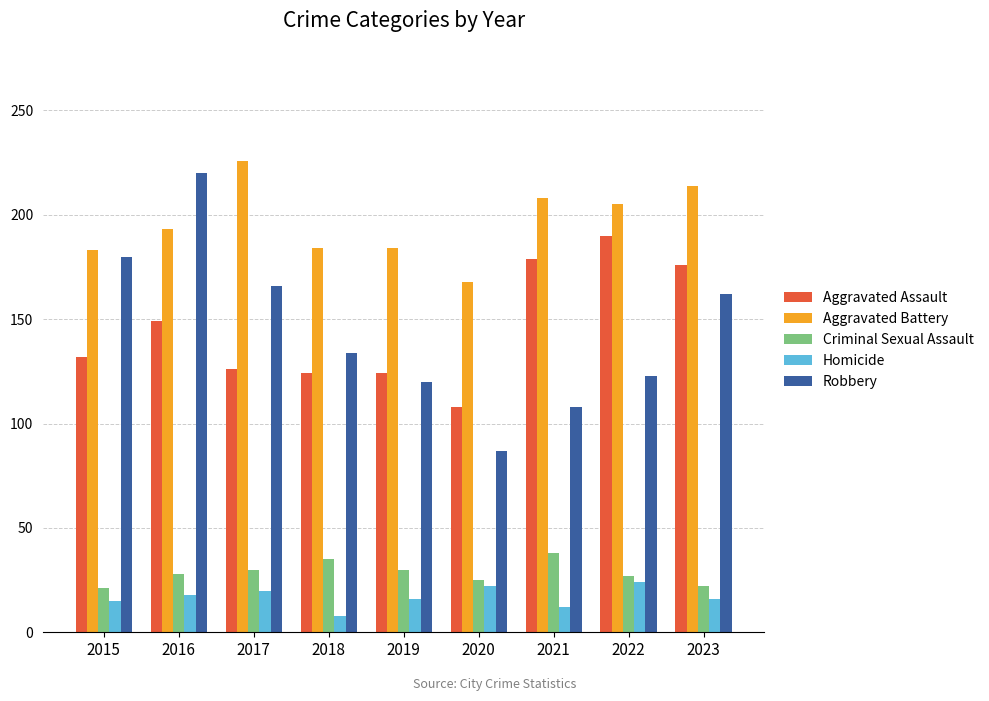

Is the value of Robbery at 2017 greater than the value of Aggravated Battery at 2018?

No